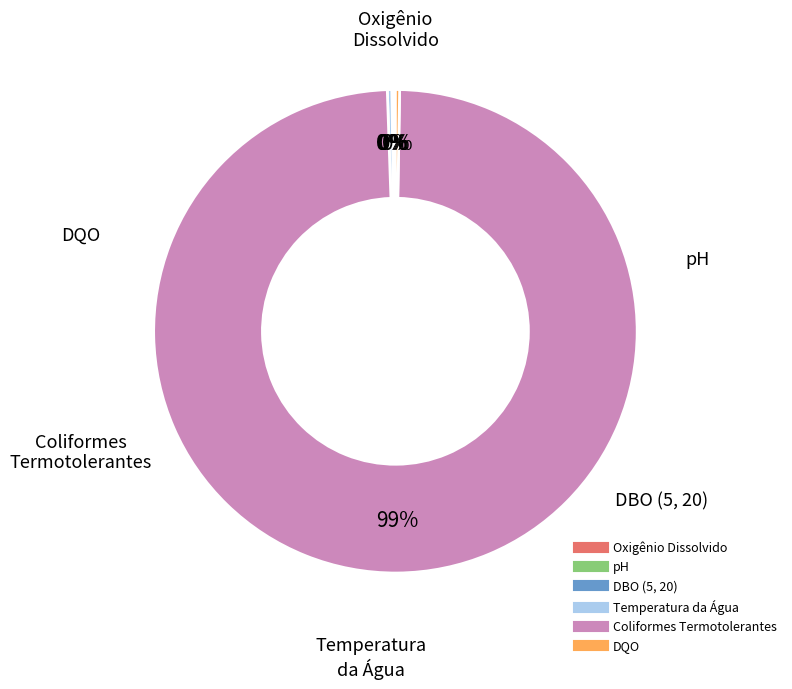

Which category accounts for the majority?

Coliformes Termotolerantes